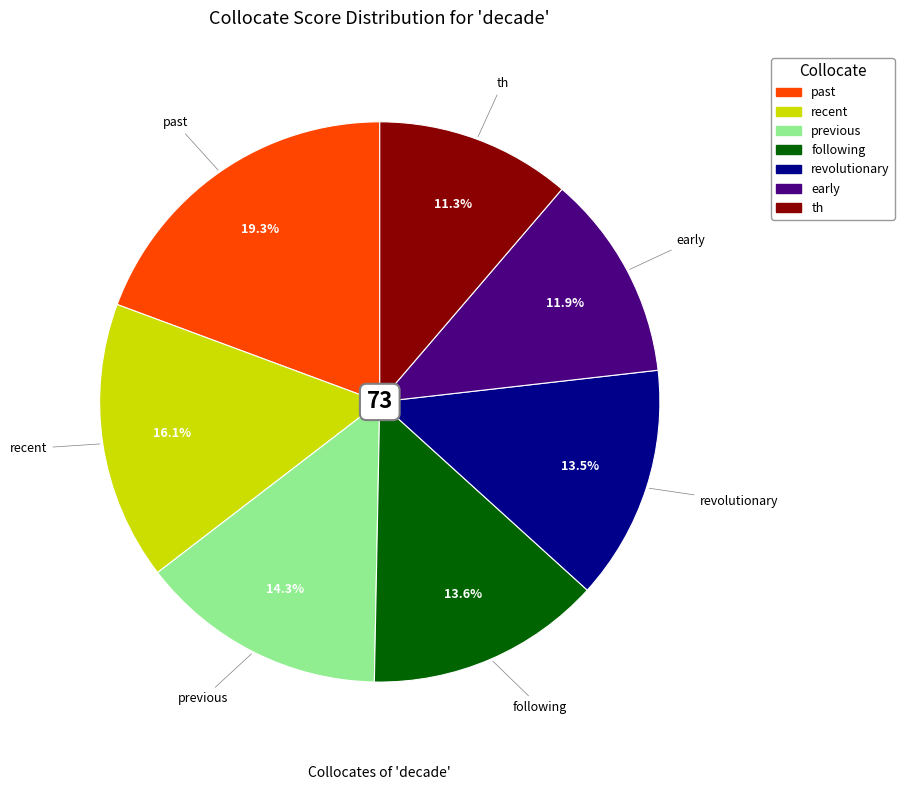

To the nearest percent, what is the difference between the largest and smallest slice percentages?

8%